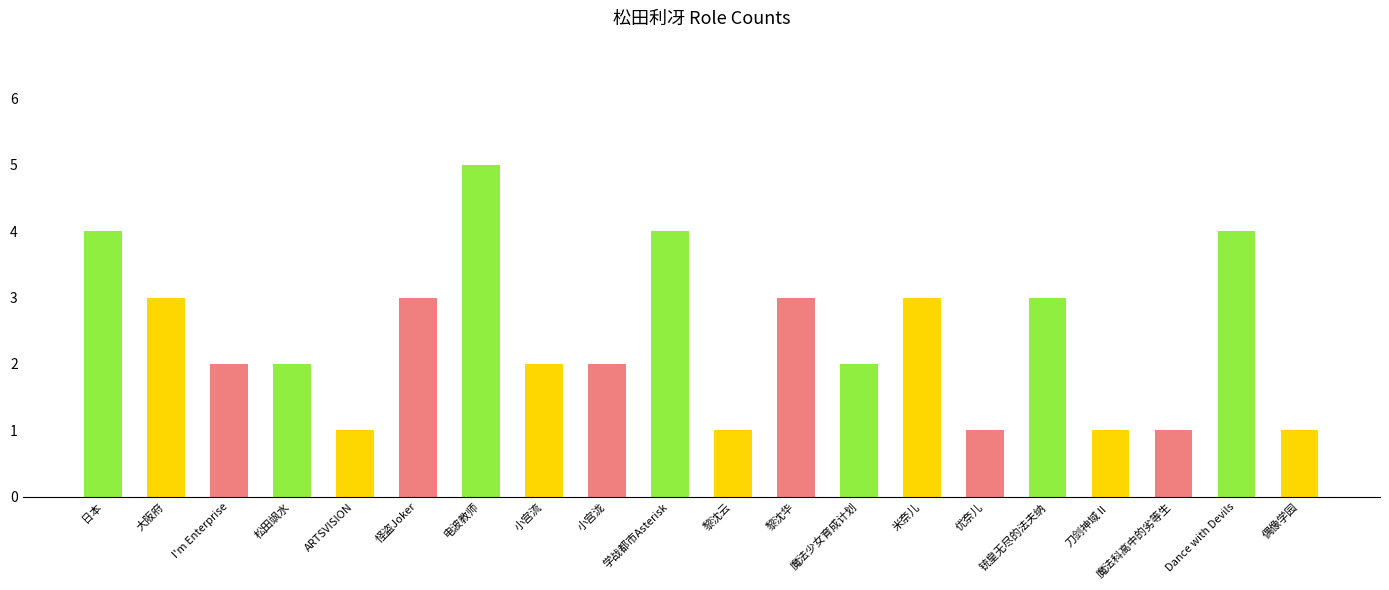

What position from the right is 电波教师?

14